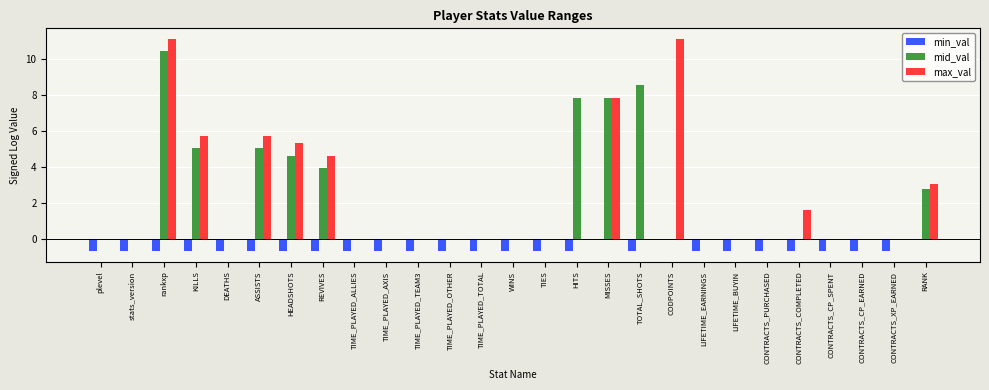

What value does the min_val series have at LIFETIME_BUYIN?

-0.7